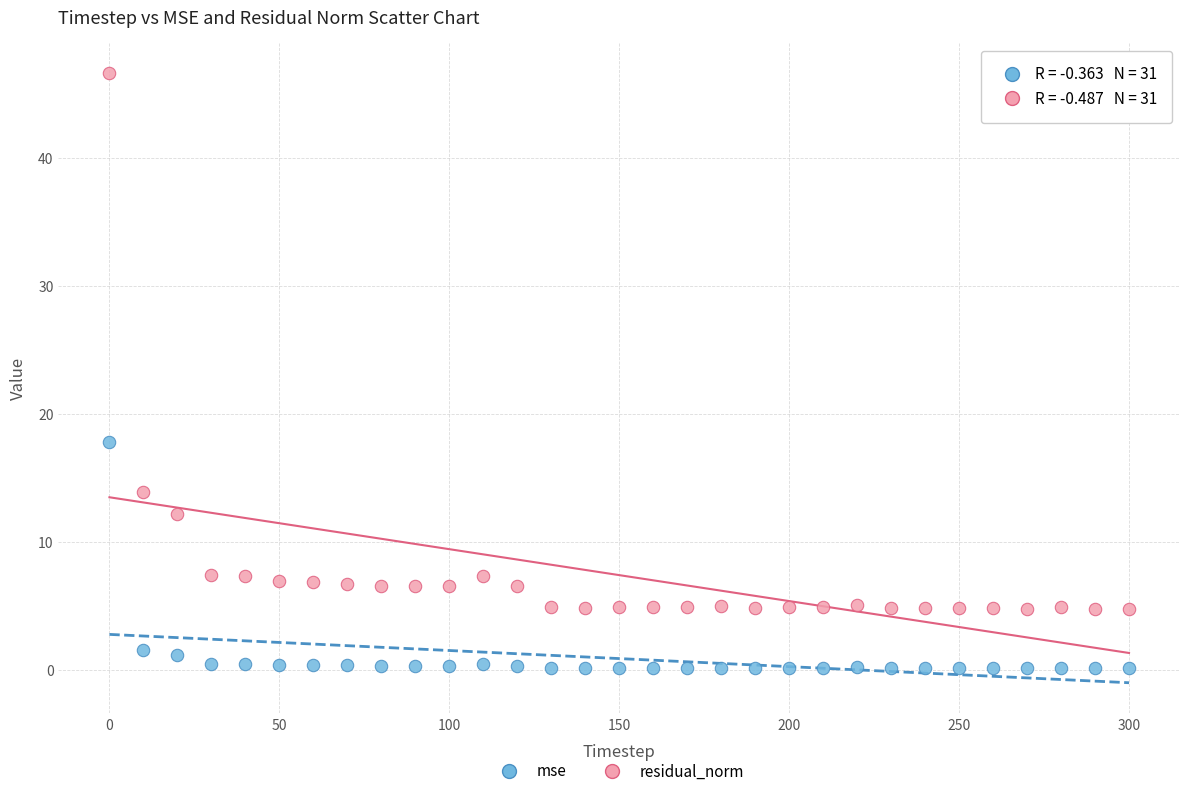

Which series contains the highest Y value?

residual_norm